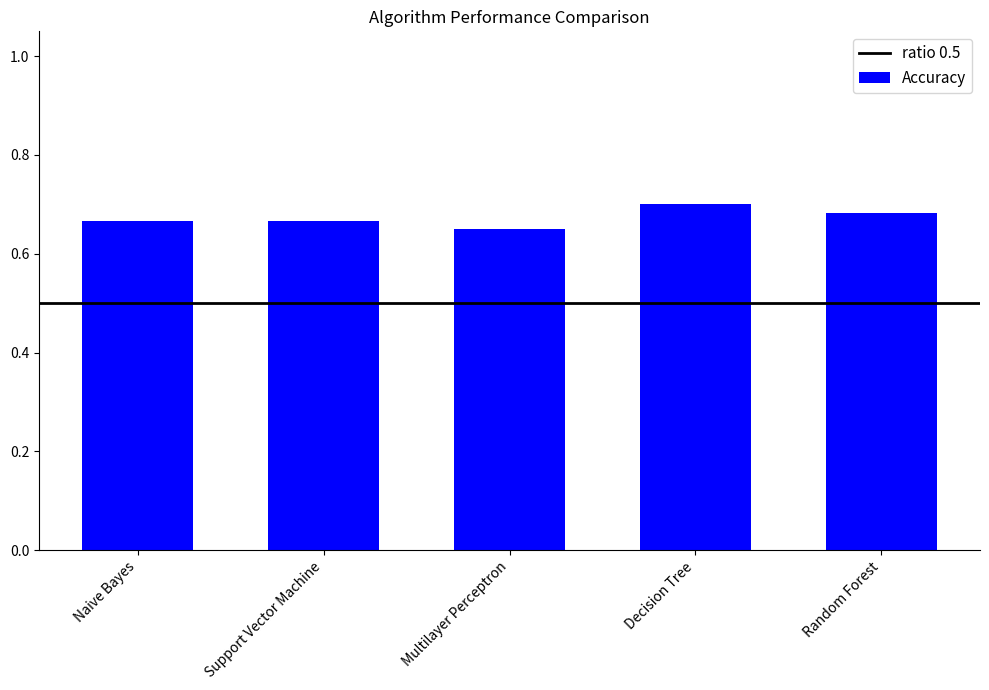

Where is the data nearest to the value 0?

Multilayer Perceptron